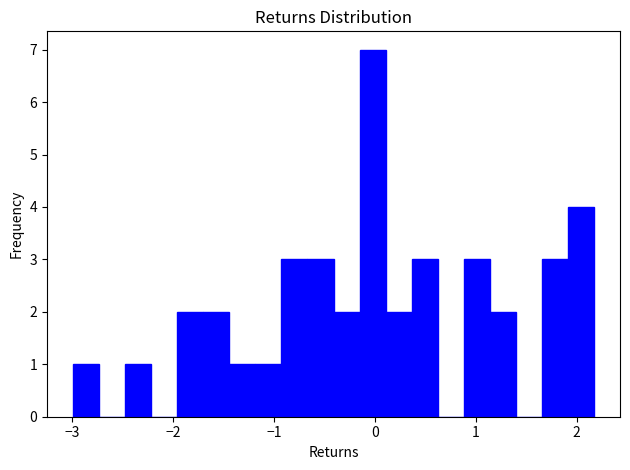

Around what value on the x-axis is the tallest bar? Give the approximate position of its centre, as read against the axis.

0.0